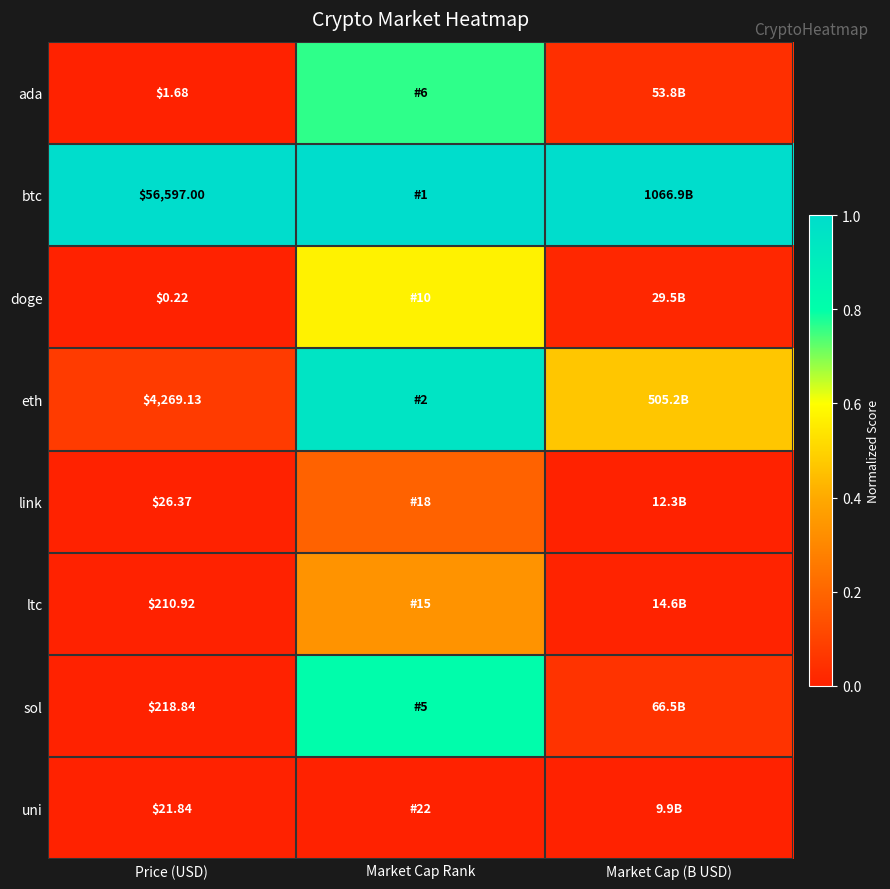

At Price (USD), list the series in order from largest to smallest.

btc, eth, sol, ltc, link, uni, ada, doge